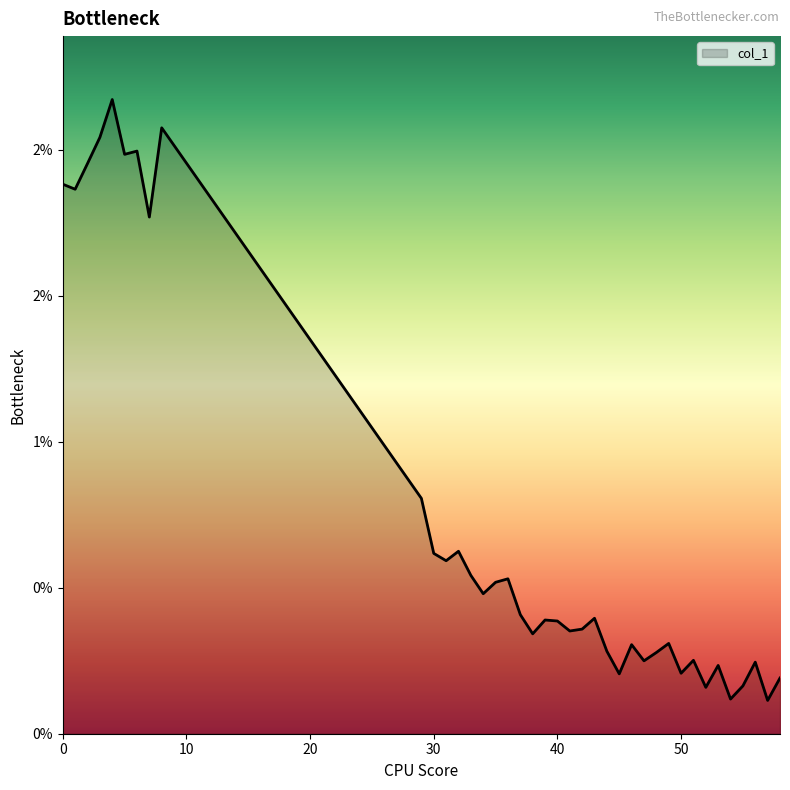

Rank the categories by value from lowest to highest.

57, 54, 52, 55, 58, 45, 50, 53, 56, 47, 51, 48, 44, 46, 49, 38, 41, 42, 40, 39, 43, 37, 34, 35, 36, 33, 31, 30, 32, 29, 7, 1, 0, 2, 5, 6, 3, 8, 4